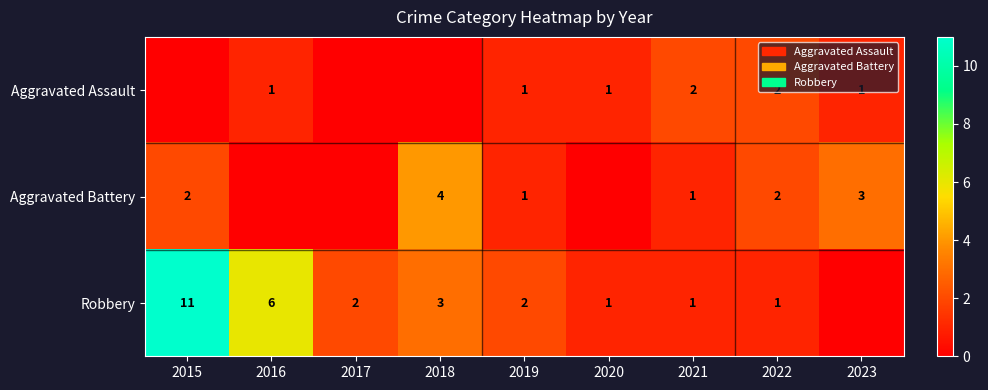

What is the total value across all series at 2021?

4